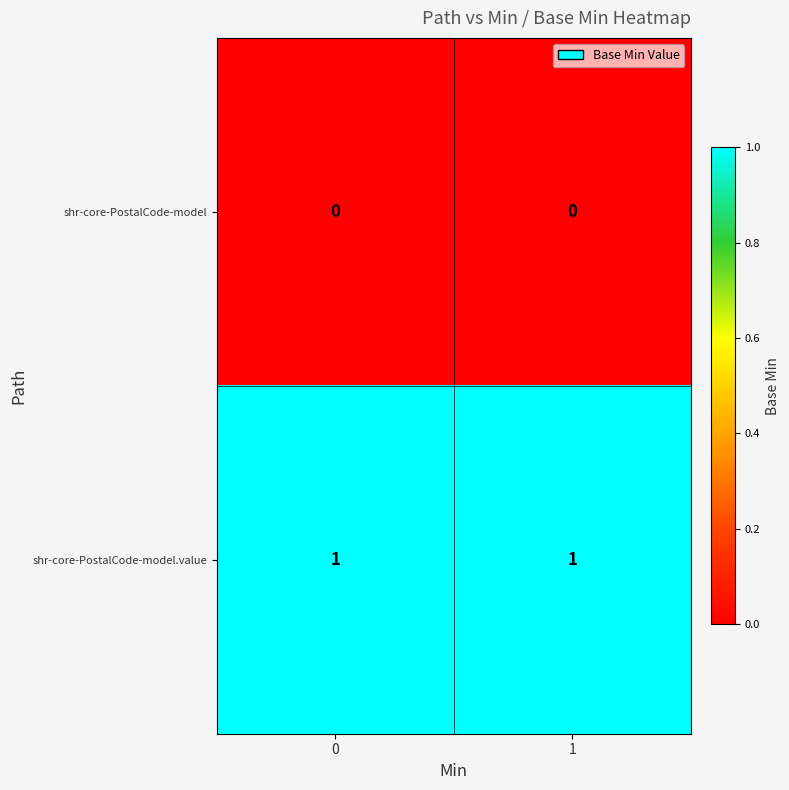

List the series in order of their peak value, lowest first.

shr-core-PostalCode-model, shr-core-PostalCode-model.value